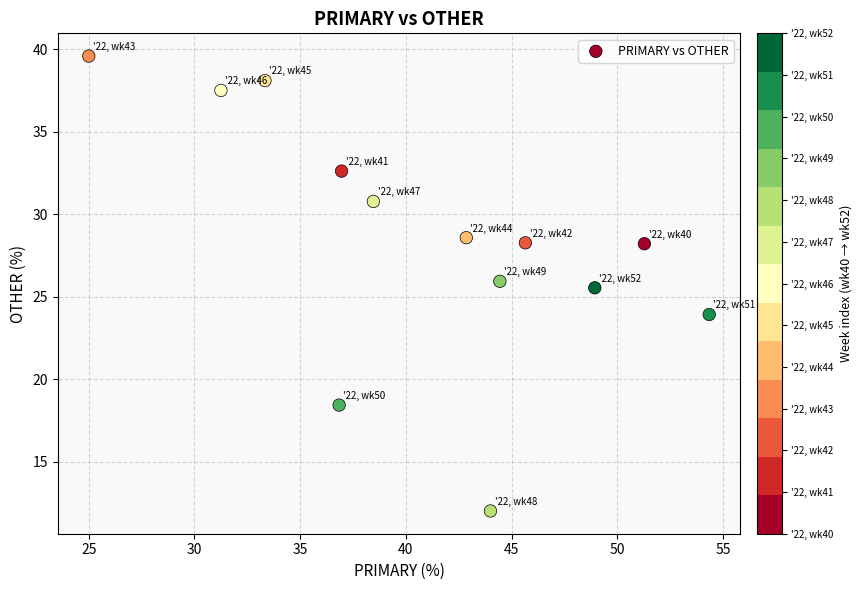

What is the range of X values (max minus min)?

29.3